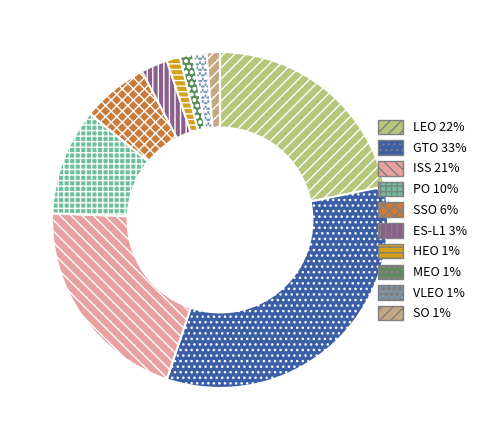

Combined, what portion of the pie is ISS and ES-L1?

23.1%